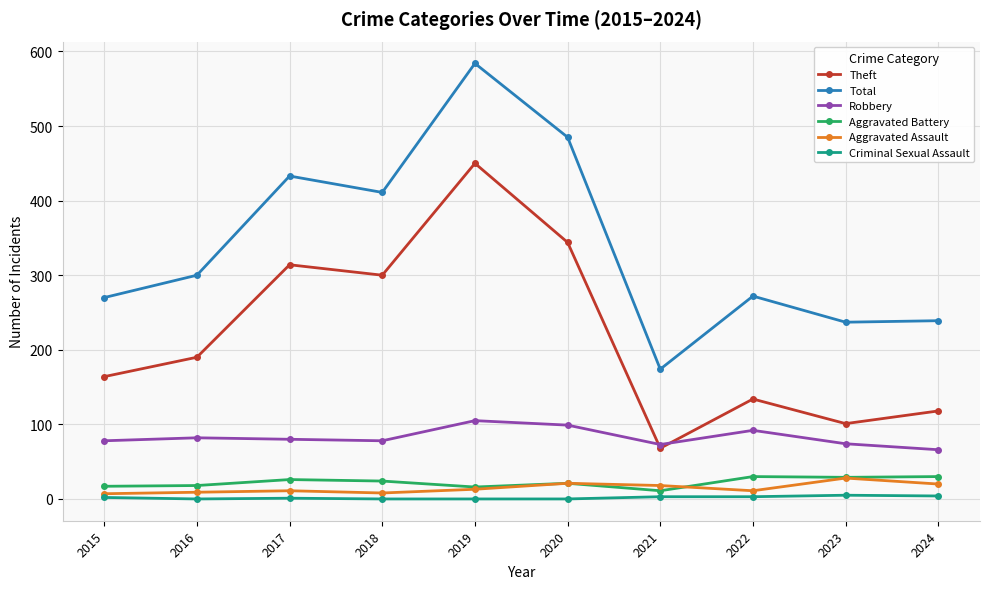

What is the maximum value shown in the chart?

584